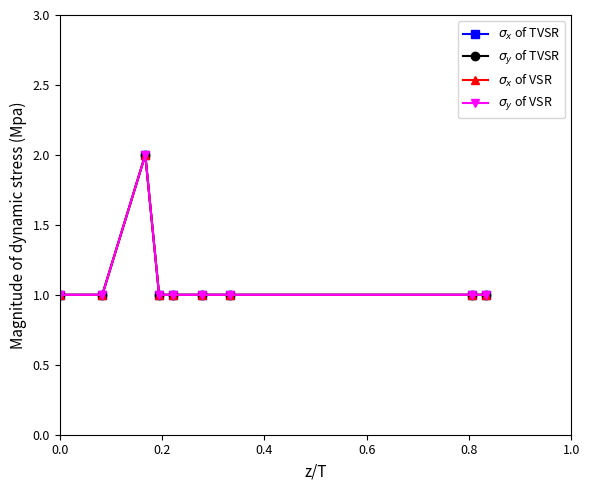

Does the chart have visible grid lines?

No